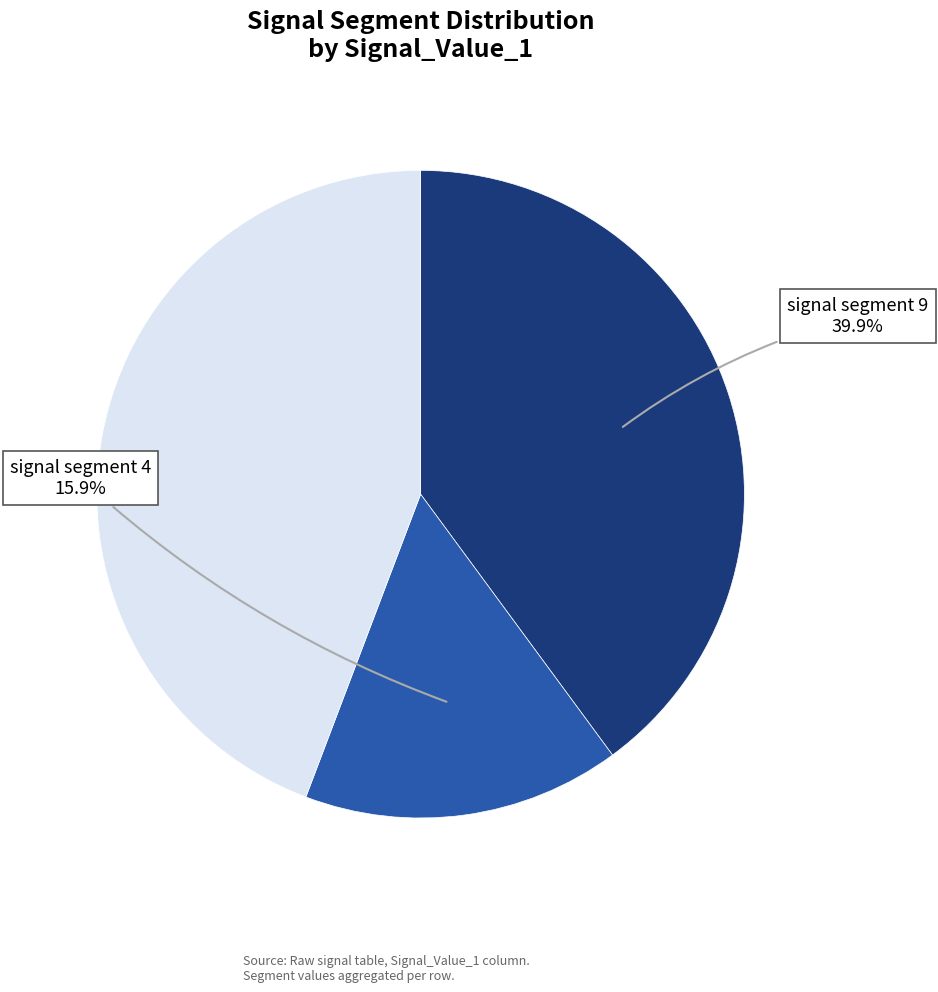

How many slices are in this pie chart?

3